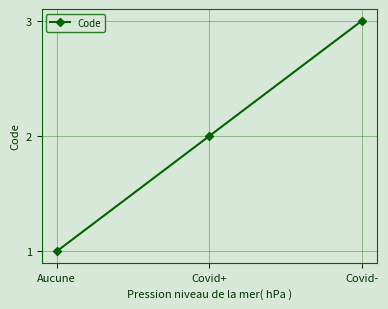

What is the label of the 3rd point from the right?

Aucune